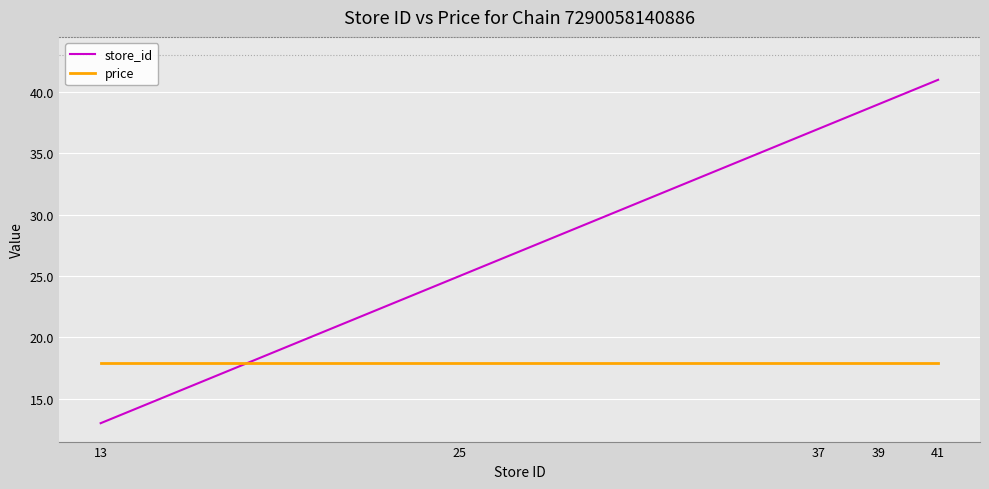

At how many categories does at least one series exceed 13?

5